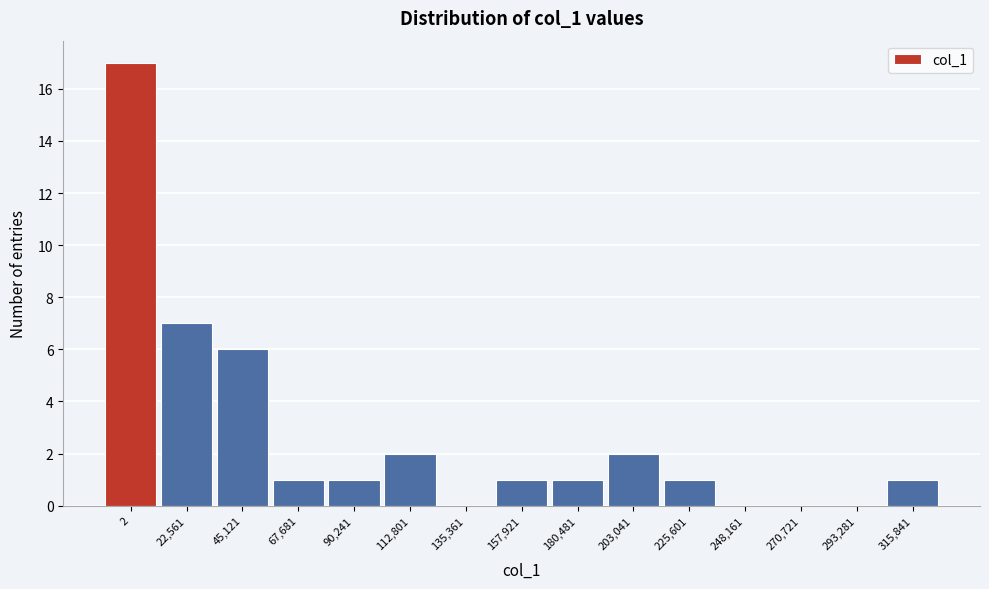

Reading left to right, what are all the values shown in this chart?

2=17	22,561=7	45,121=6	67,681=1	90,241=1	112,801=2	135,361=0	157,921=1	180,481=1	203,041=2	225,601=1	248,161=0	270,721=0	293,281=0	315,841=1